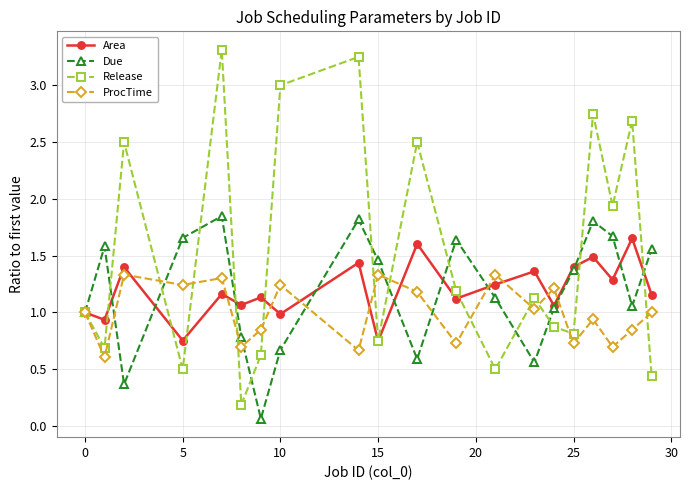

What is the sum of all Release values?

30.6